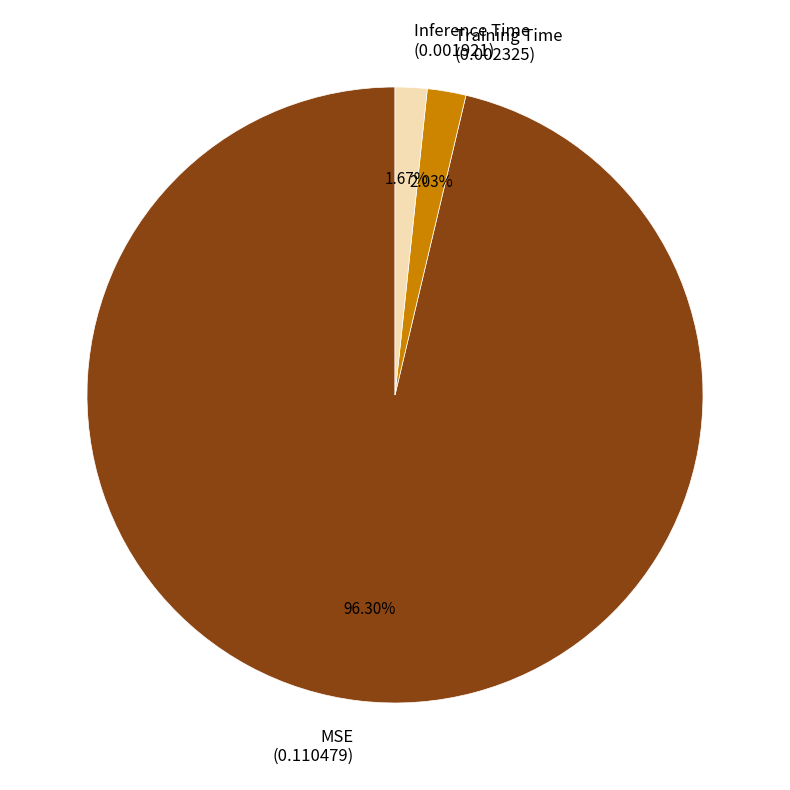

Is it true that MSE is 96% of the pie?

True